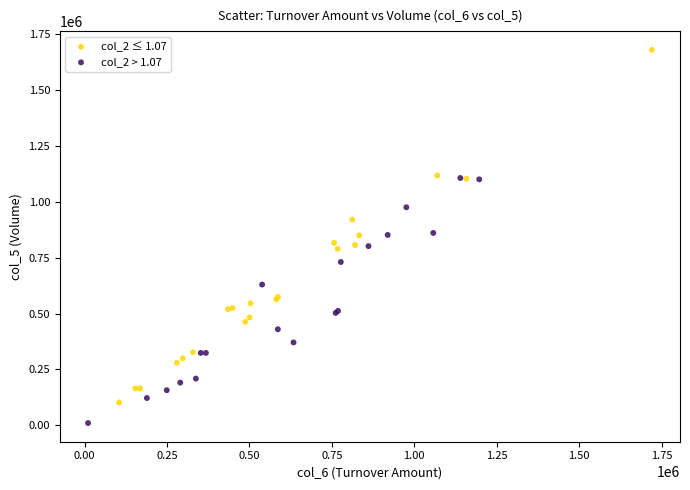

What are all the series names shown in the legend?

col_2 ≤ 1.07, col_2 > 1.07